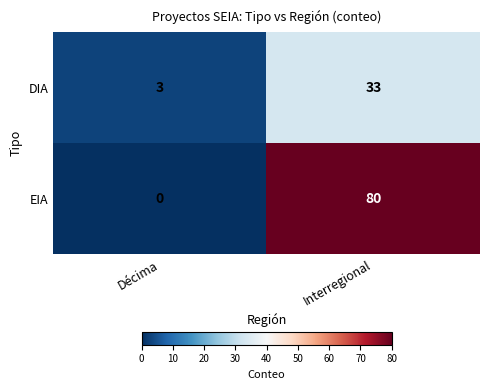

Rank the series by their maximum value, from highest to lowest.

EIA, DIA